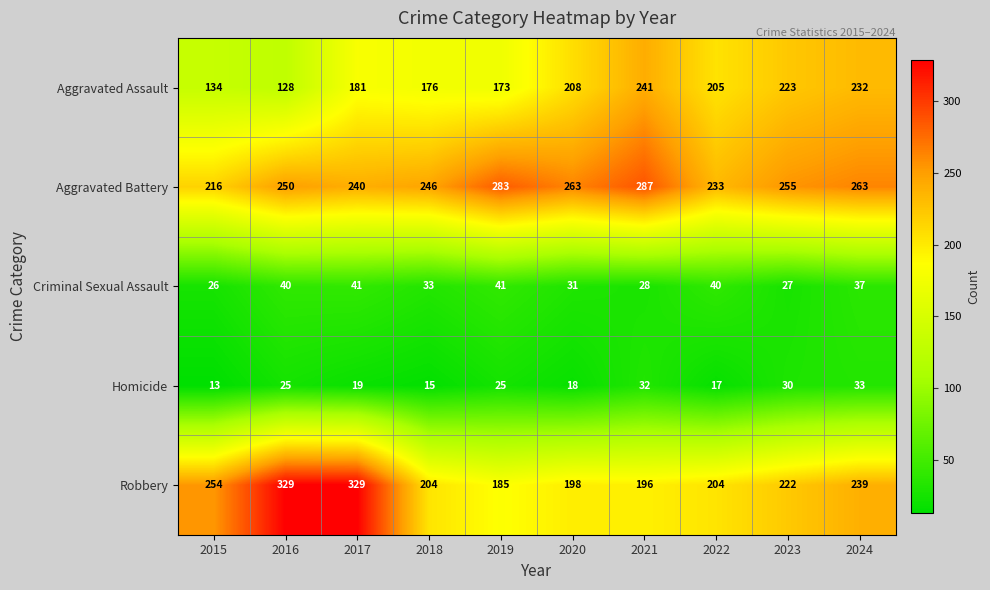

How many data points does each series have?

10